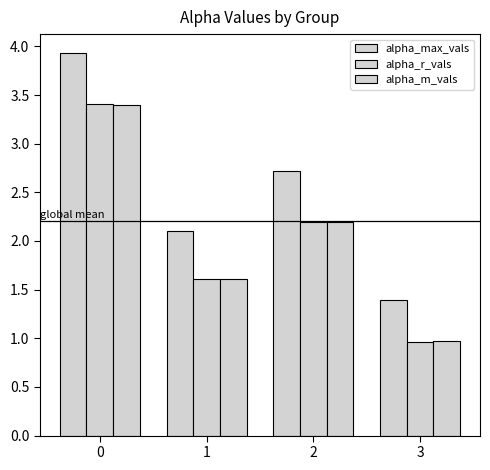

At how many categories does at least one series exceed 1?

4